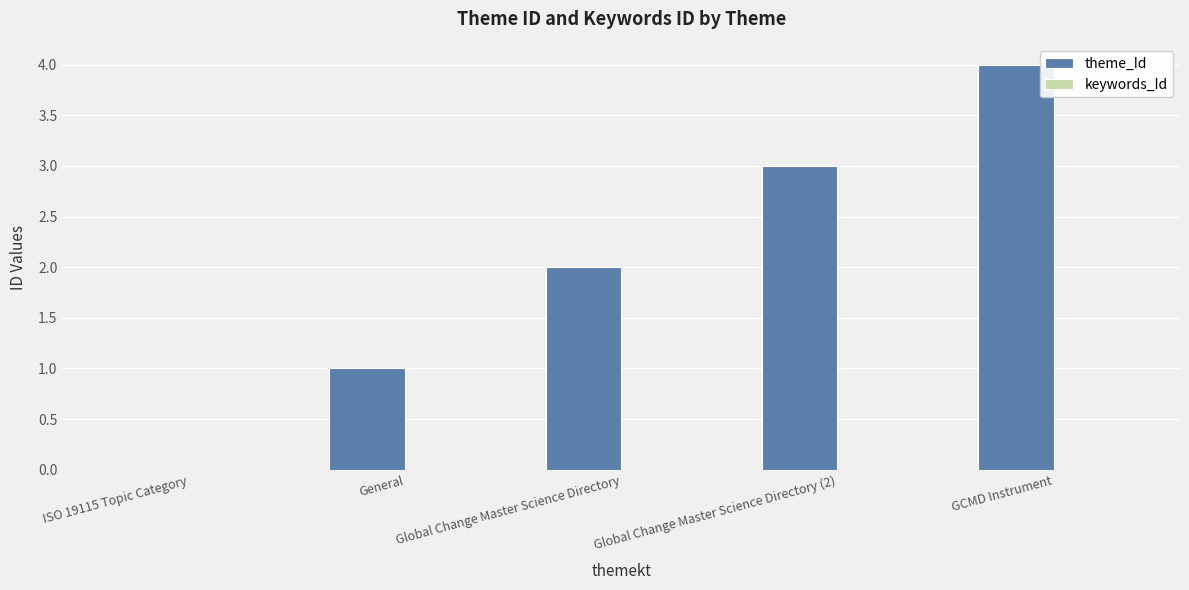

What is the greatest value displayed?

4